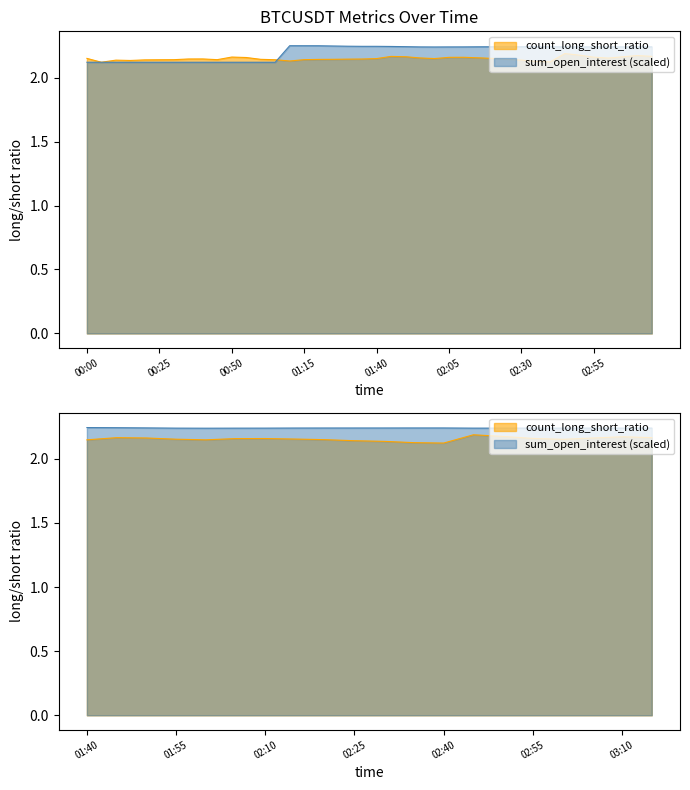

Which series changed the most between 00:15 and 02:45?

sum_open_interest